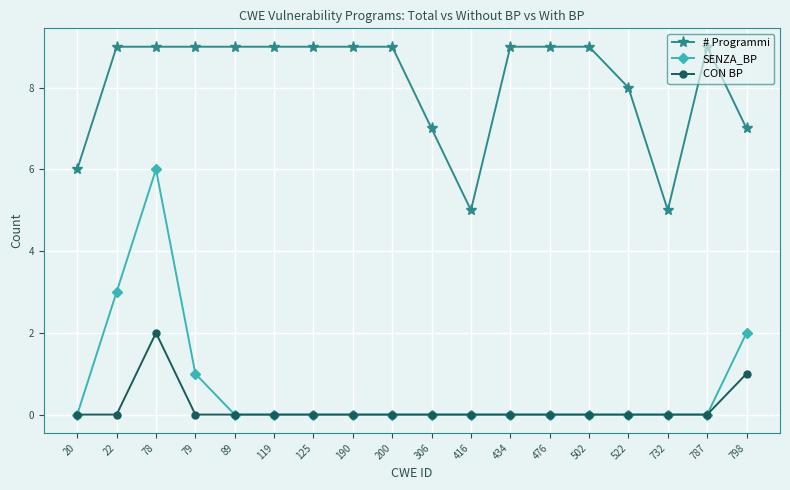

What is the highest value of the SENZA_BP series?

6